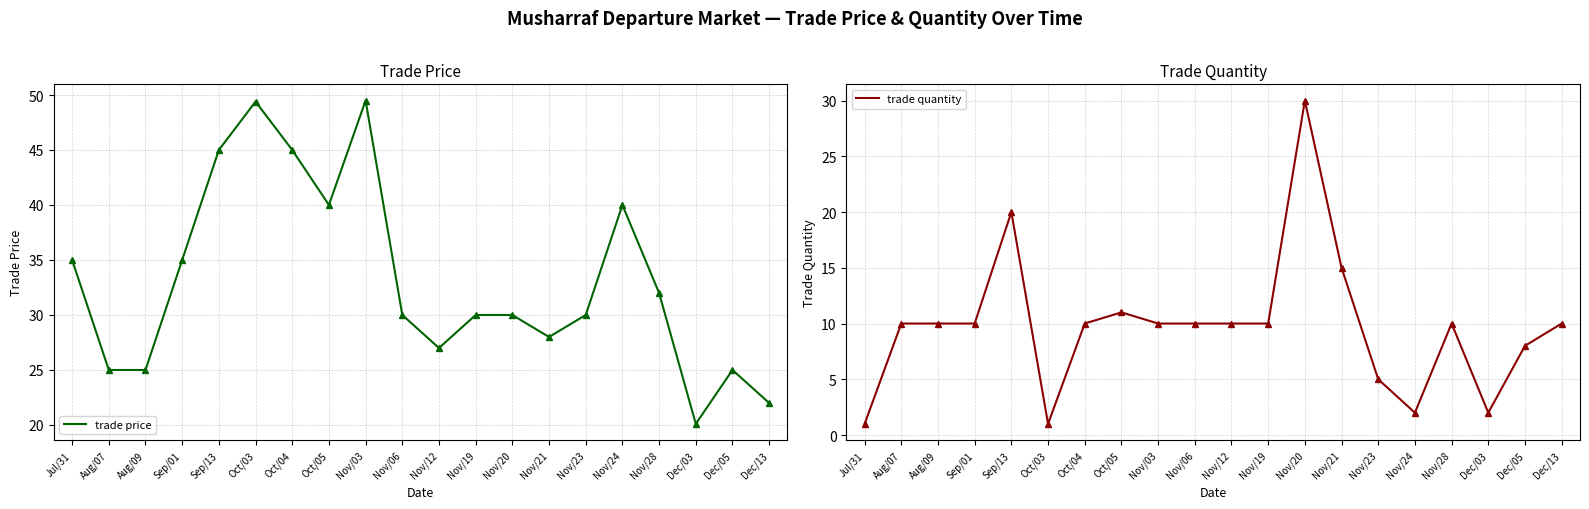

How many distinct data groups are displayed?

2